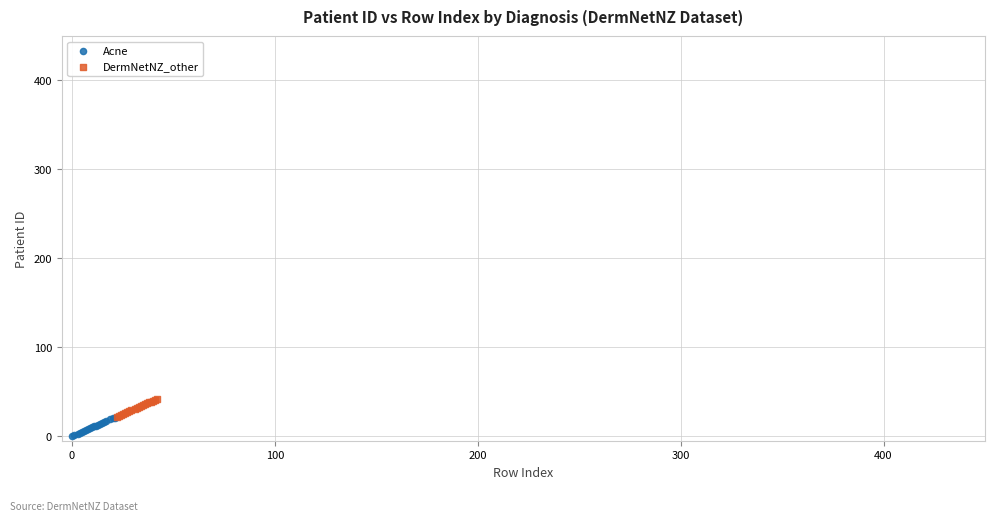

Which series contains the highest Y value?

DermNetNZ_other